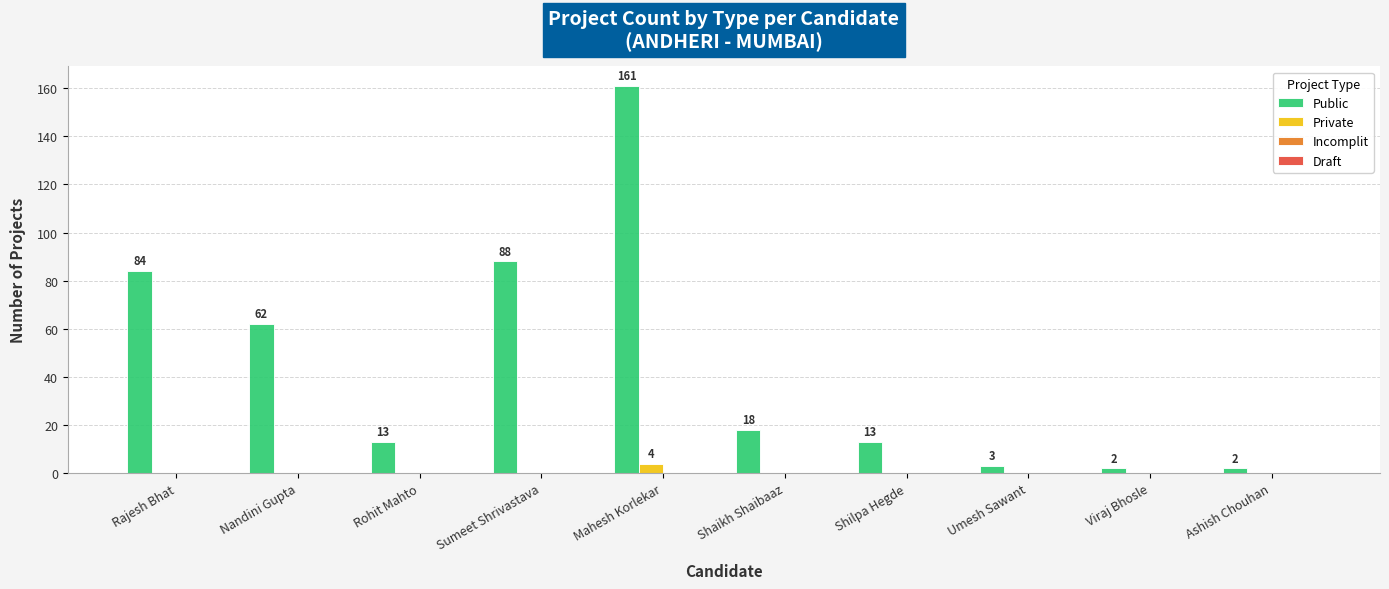

What is the greatest value displayed?

161